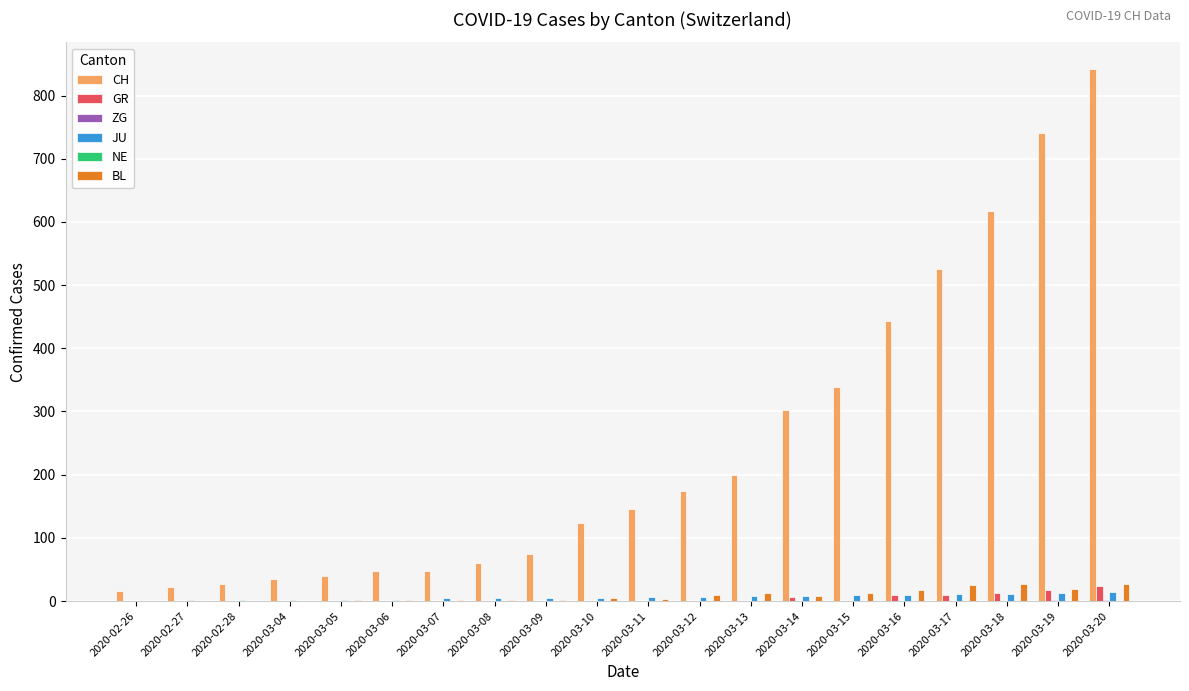

True or false: JU has a value of 2 at 2020-03-06.

True